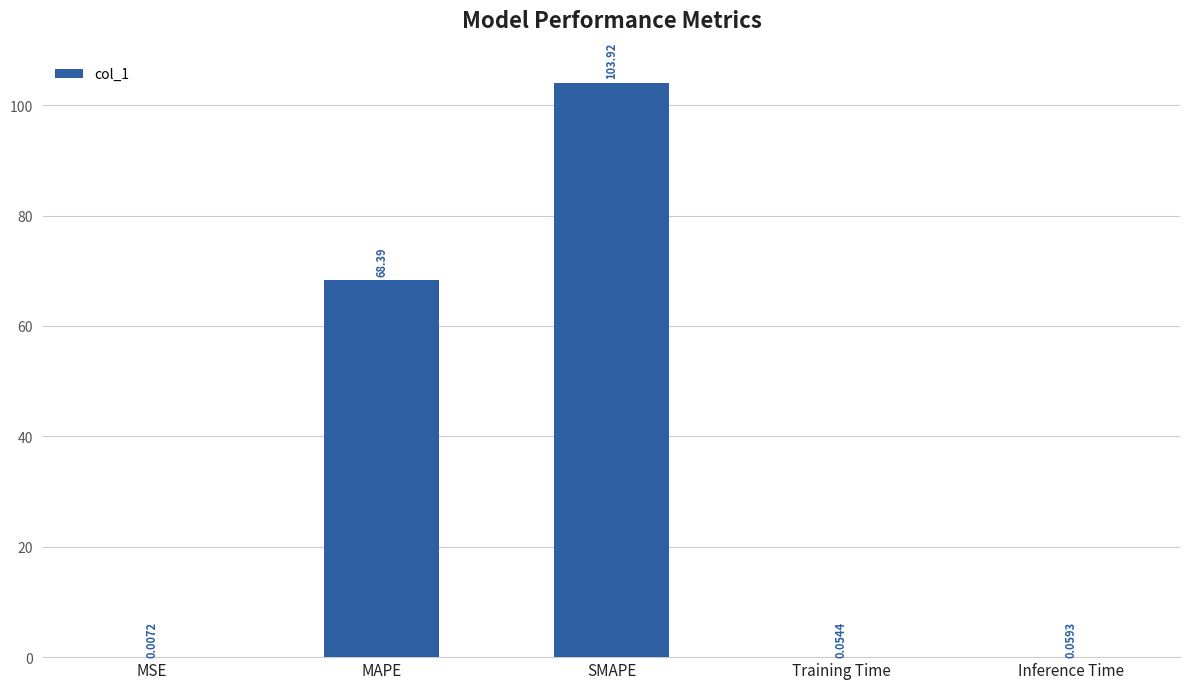

At which label is the value closest to 51?

MAPE